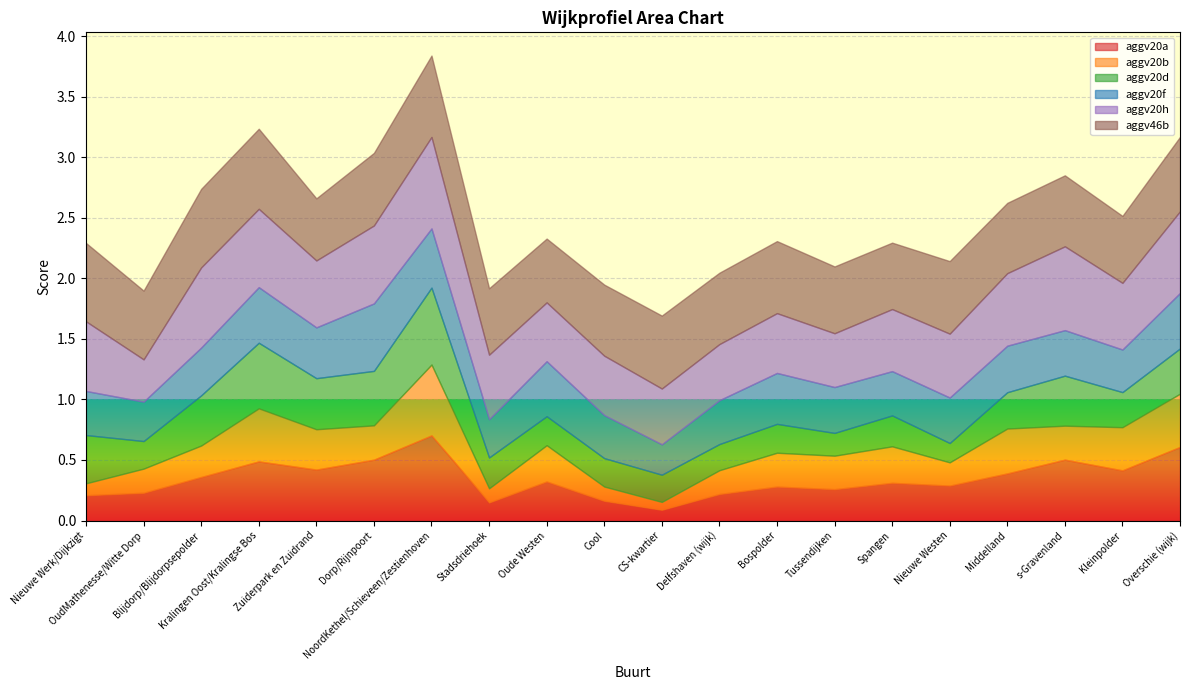

What is the difference between the aggv20b values at Kleinpolder and Nieuwe Werk/Dijkzigt?

0.3